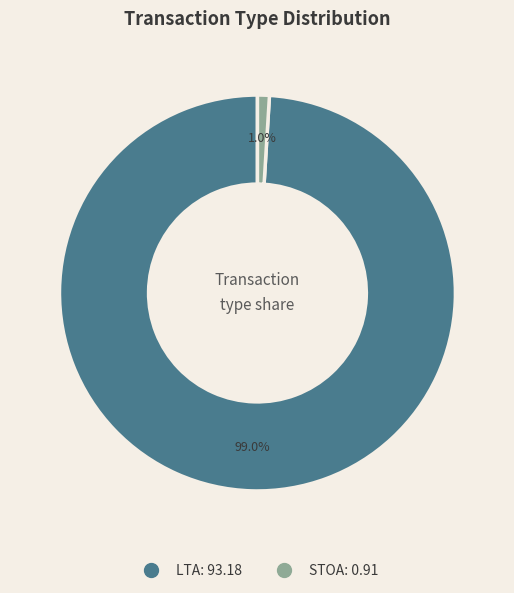

Is there a majority slice in this chart?

Yes